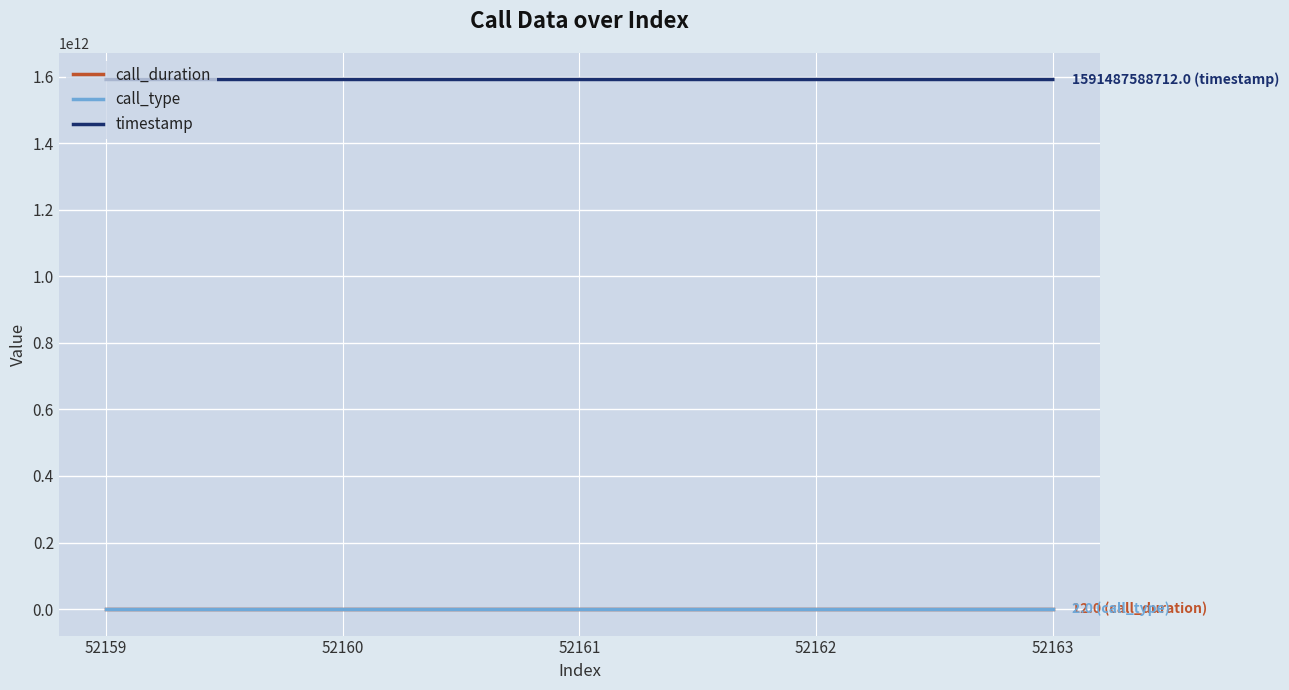

True or false: timestamp and call_type cross at least once.

False